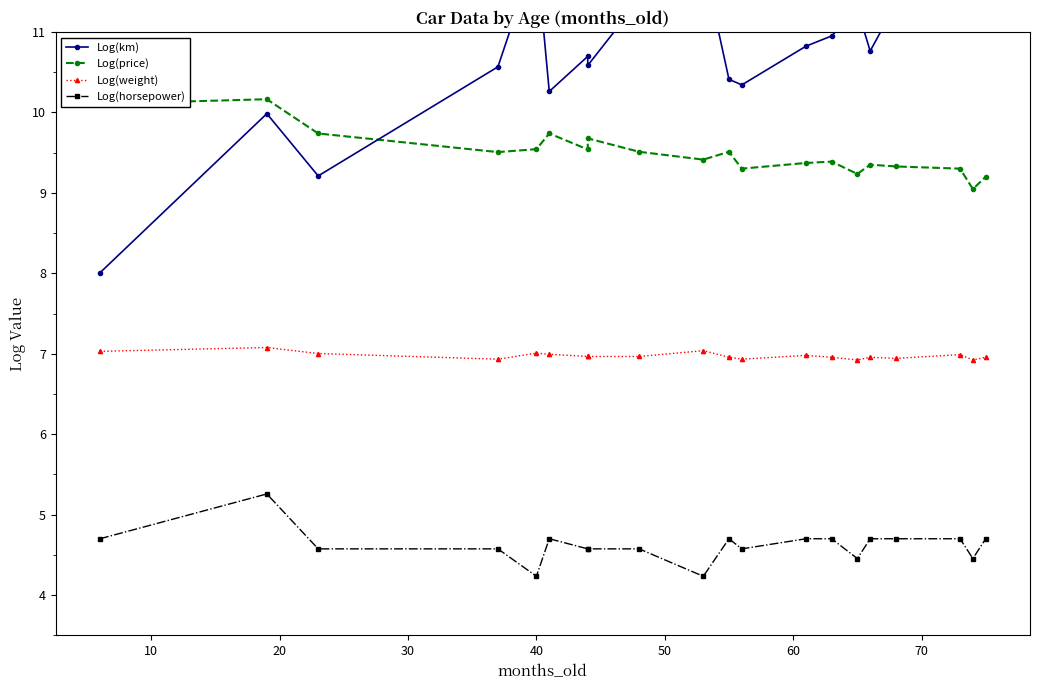

Which series has the largest range (max minus min)?

Log(km)